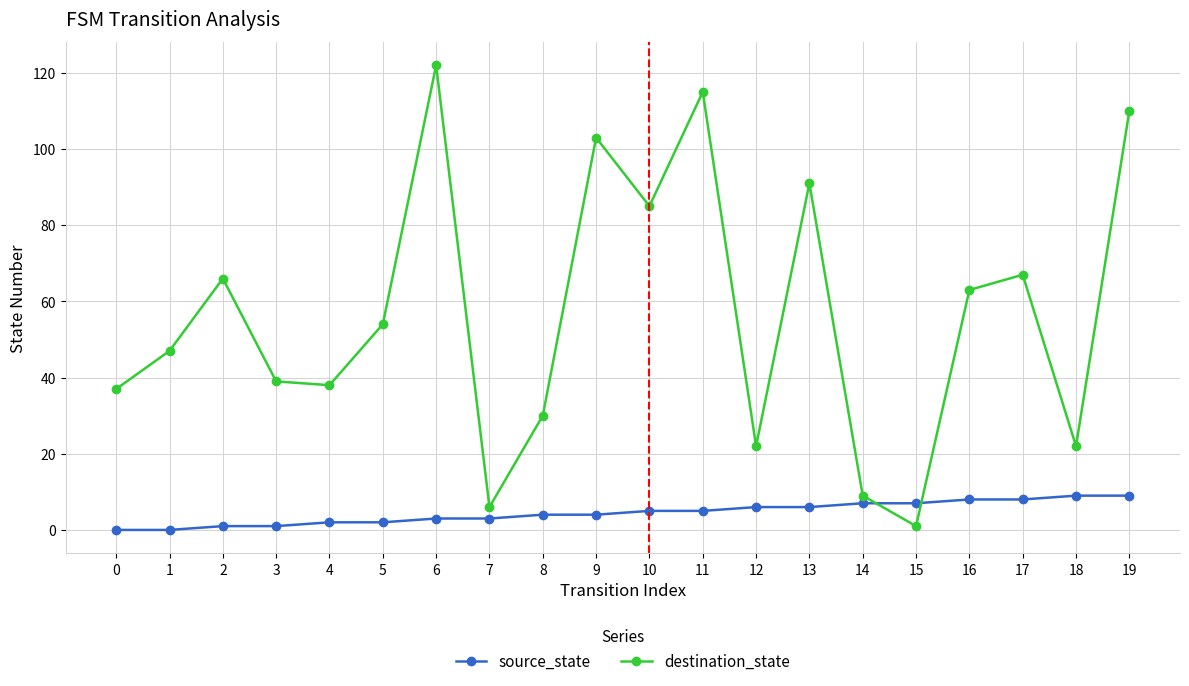

How many interior local valleys does the destination_state series have?

6